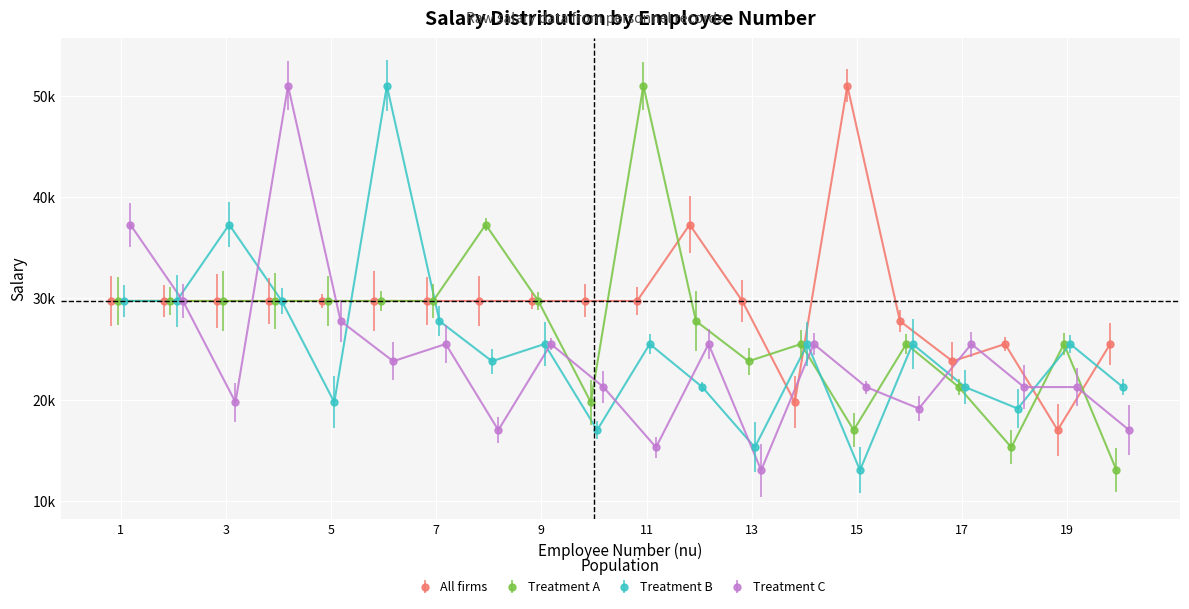

At which label does Treatment B first exceed 25500?

1